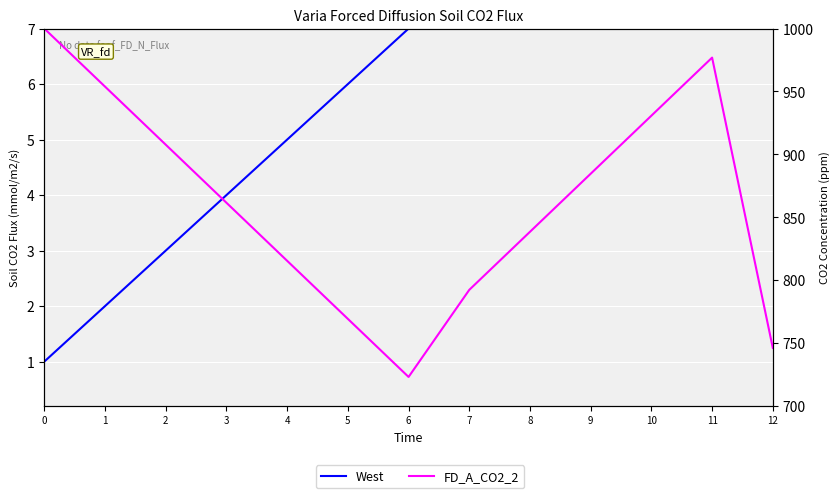

Which has a higher value, 5 or 1?

5